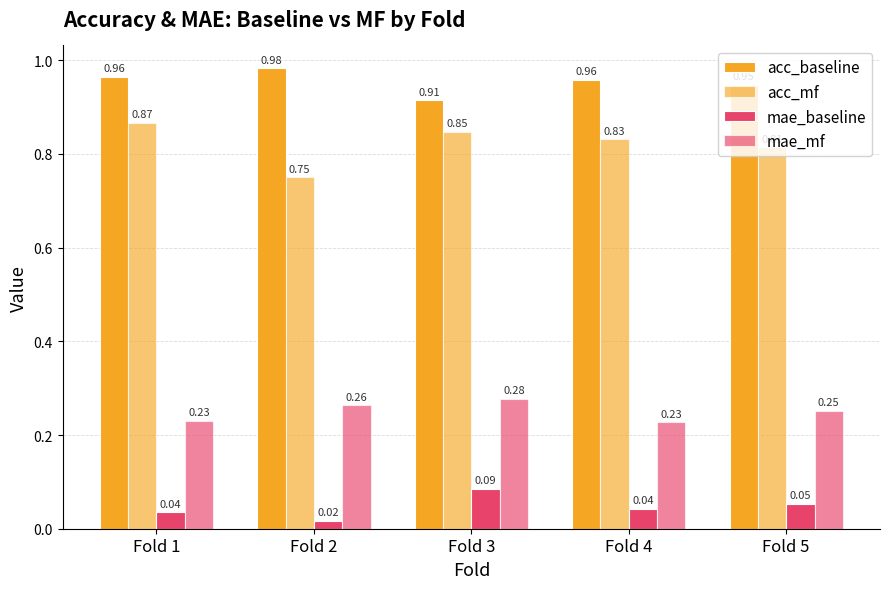

How many groups of bars are there?

5